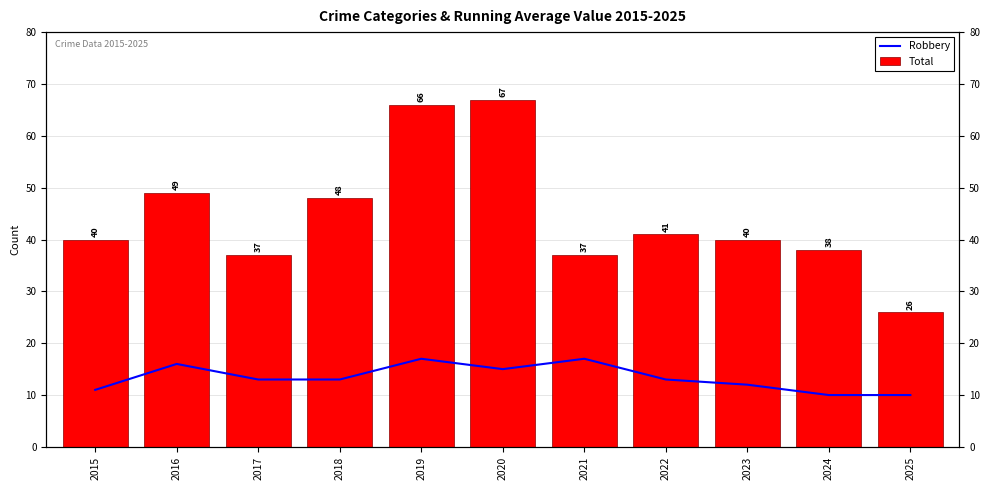

Rank the series at 2020 from highest to lowest value.

Total, Robbery